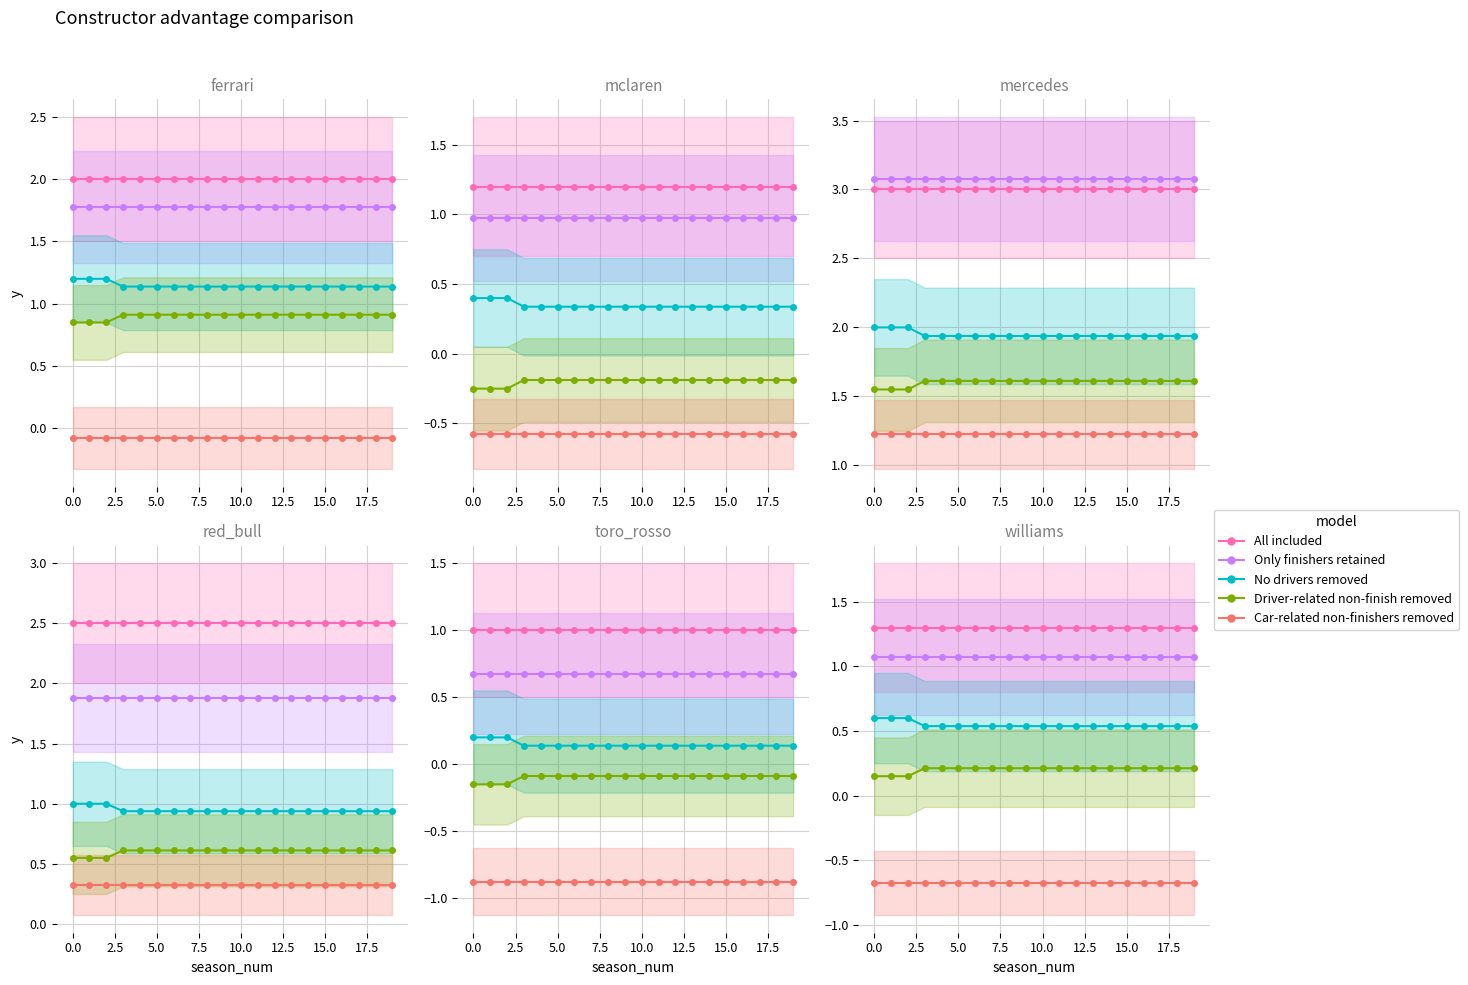

True or false: Only finishers retained and All included intersect in this chart.

False